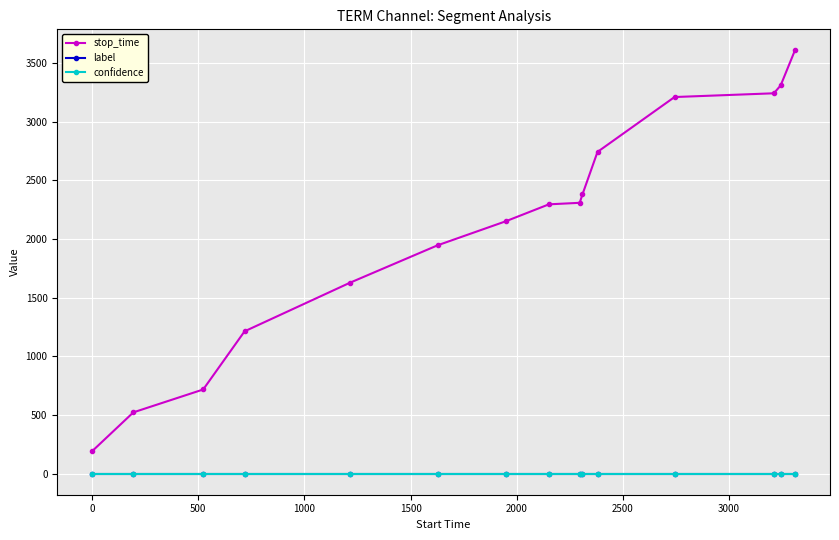

What is the greatest value displayed?

3608.0